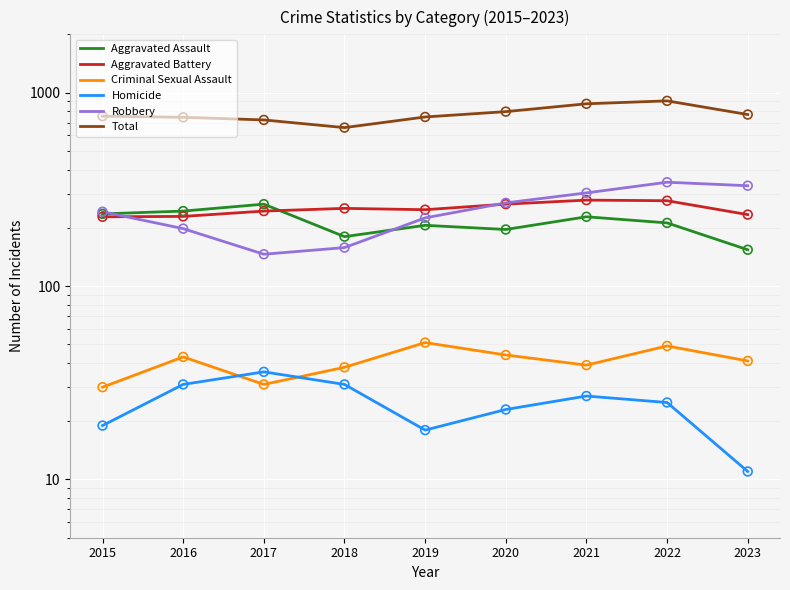

At which category is the sum across all series the highest?

2022